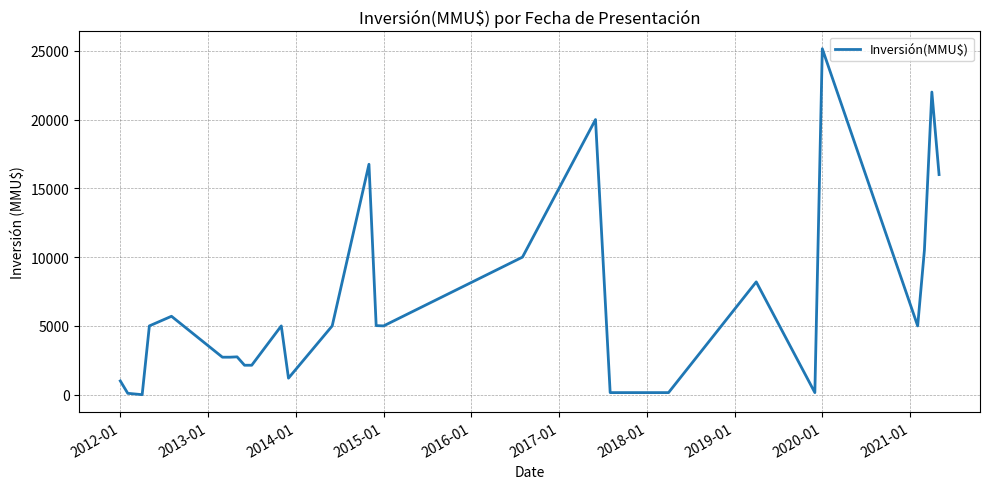

What is the difference between the maximum and minimum values?

25150